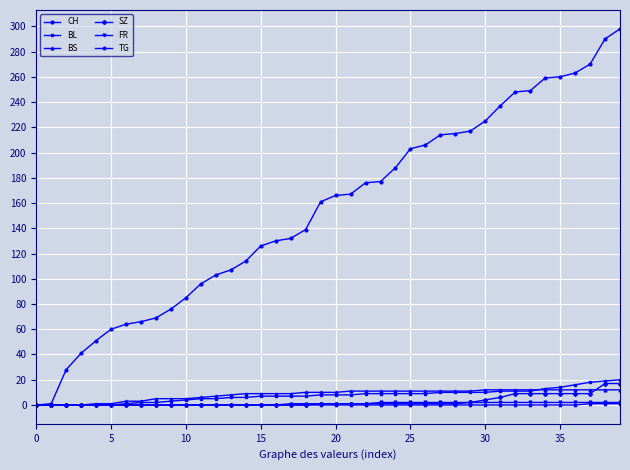

Which series has the widest spread of values?

CH